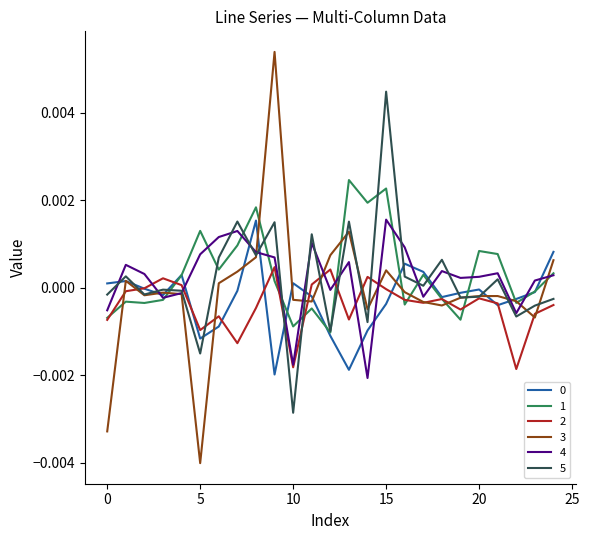

Which series has the largest range (max minus min)?

3